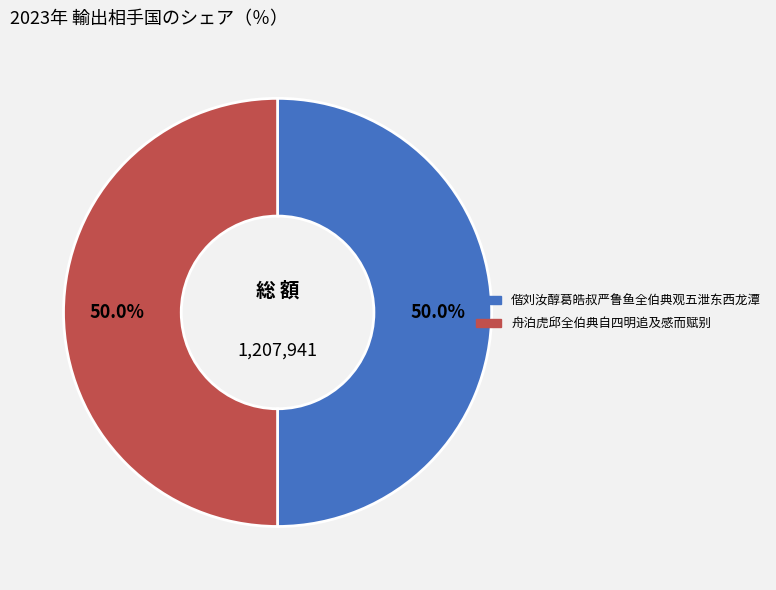

How many slices are in this pie chart?

2